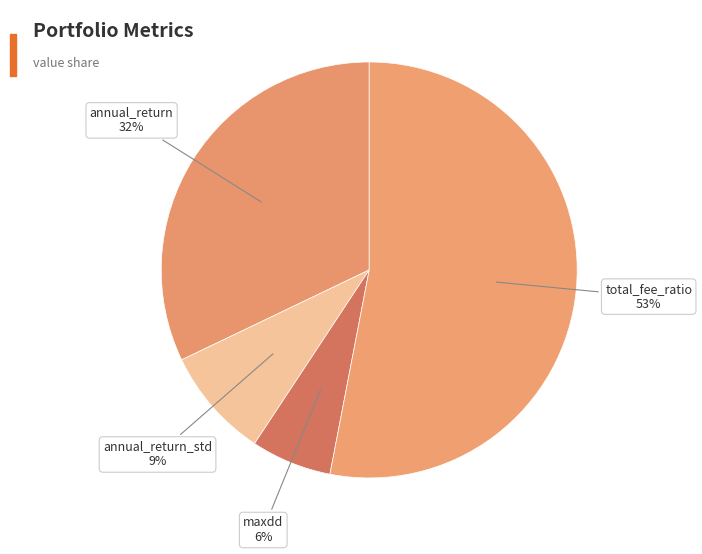

The annual_return_std slice represents 22% of the pie. True or false?

False